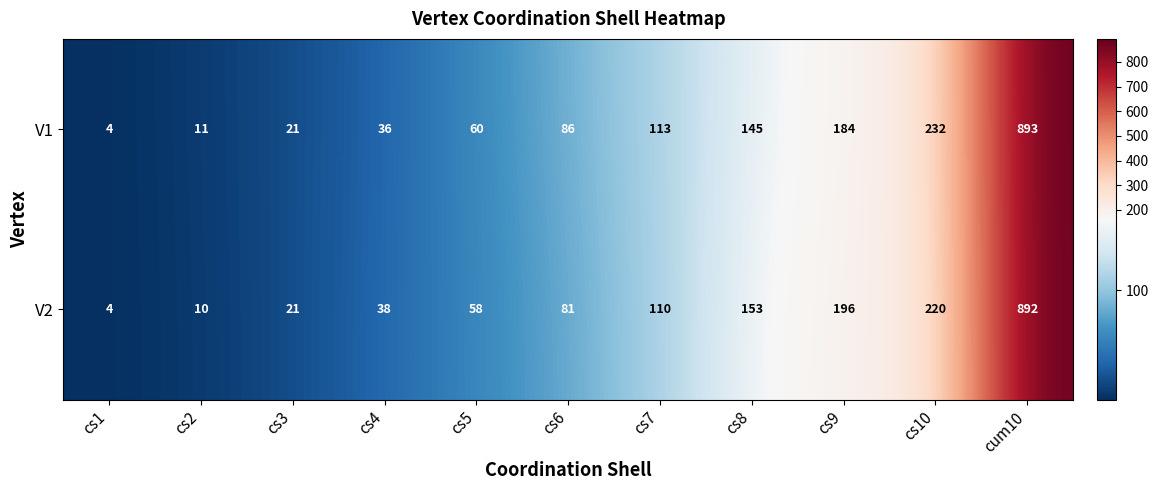

What is the sum of the V2 values at cs4 and cs1?

42